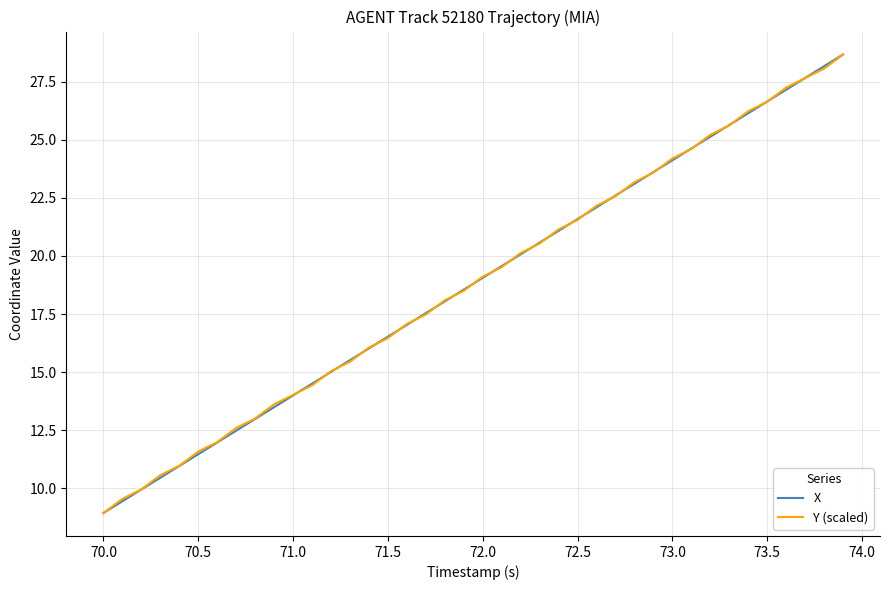

What is the maximum value shown in the chart?

28.7